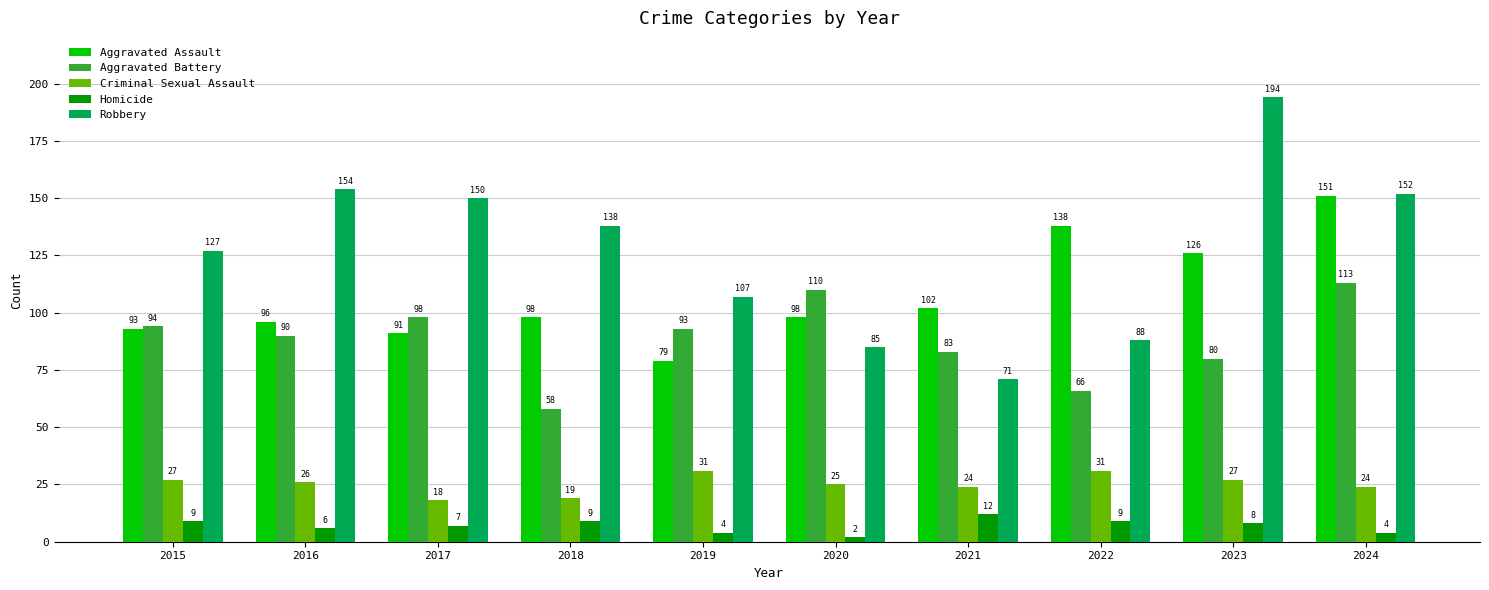

True or false: Criminal Sexual Assault has a value of 26 at 2016.

True